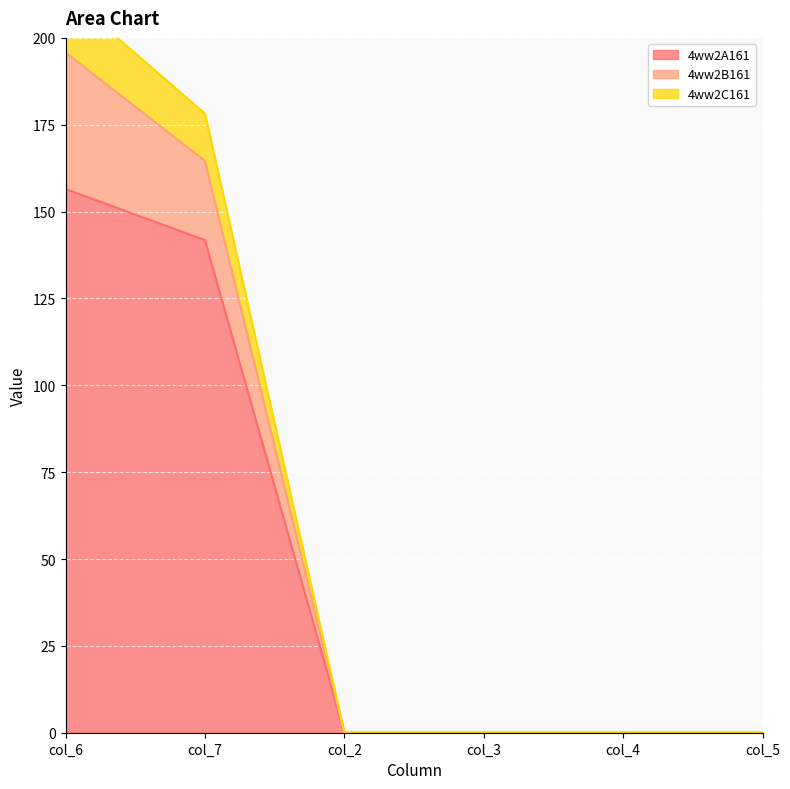

The value of 4ww2A161 at col_5 is 0.0. True or false?

True